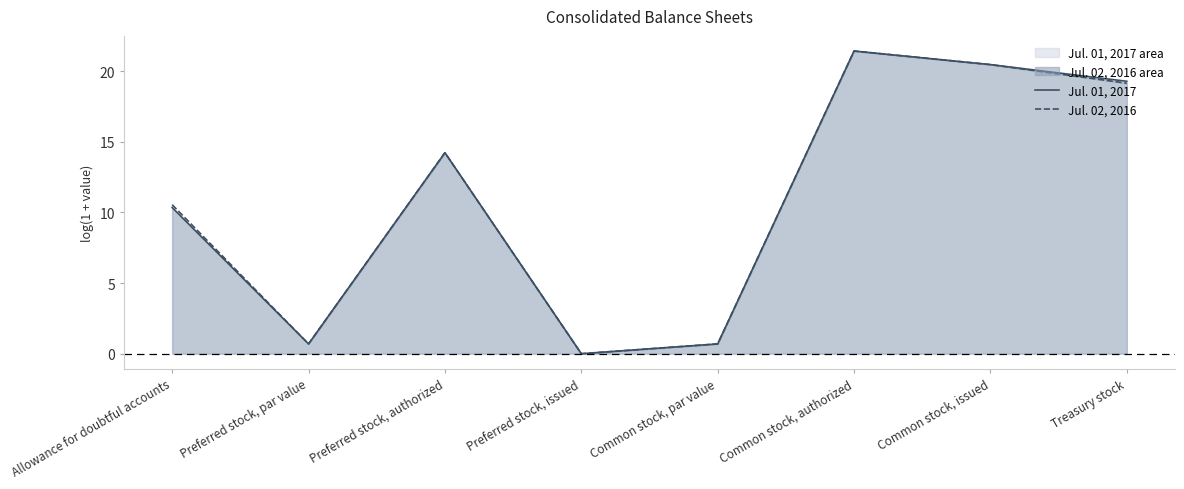

Which category has the lowest value in the Jul. 02, 2016 series?

Preferred stock, issued